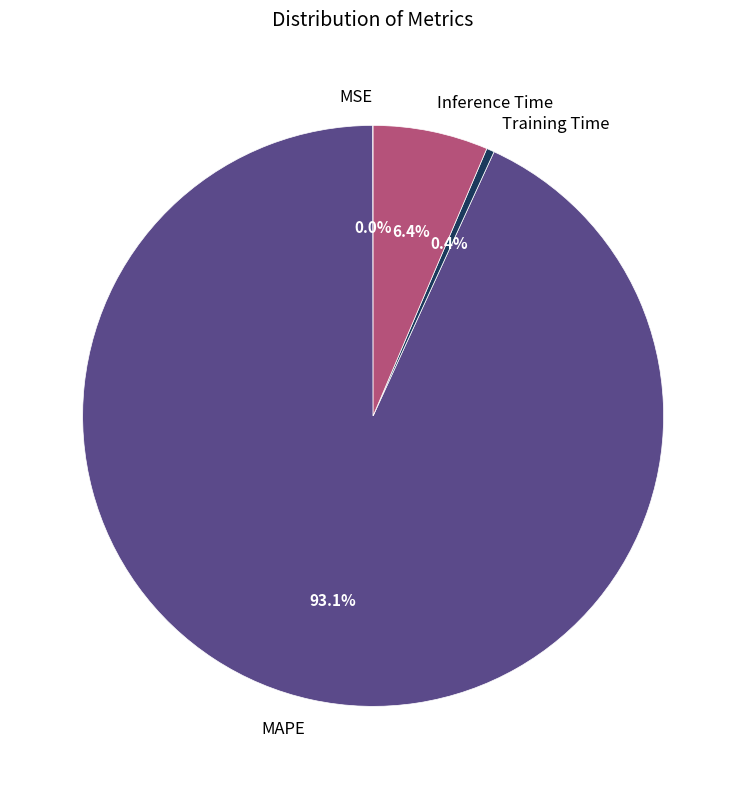

What percentage do Training Time and MAPE together represent?

93.6%